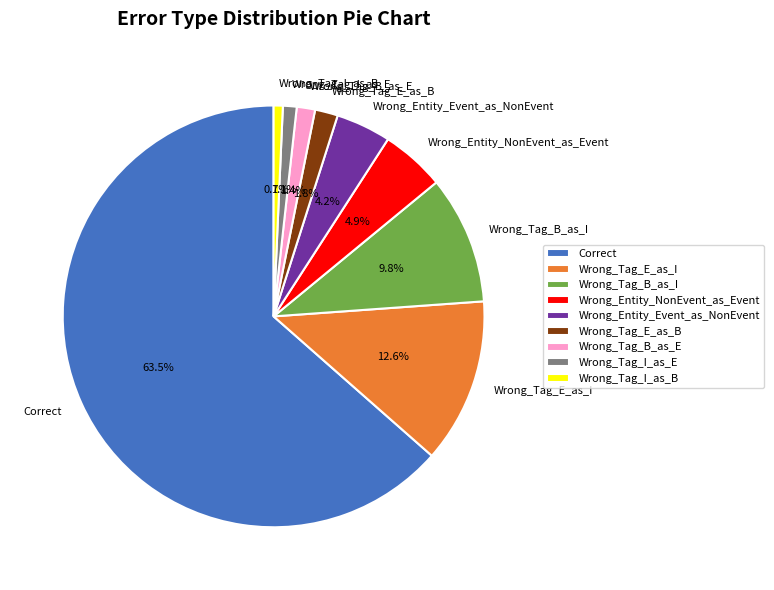

Combined, do Wrong_Tag_E_as_B and Wrong_Entity_NonEvent_as_Event account for over 50%?

No